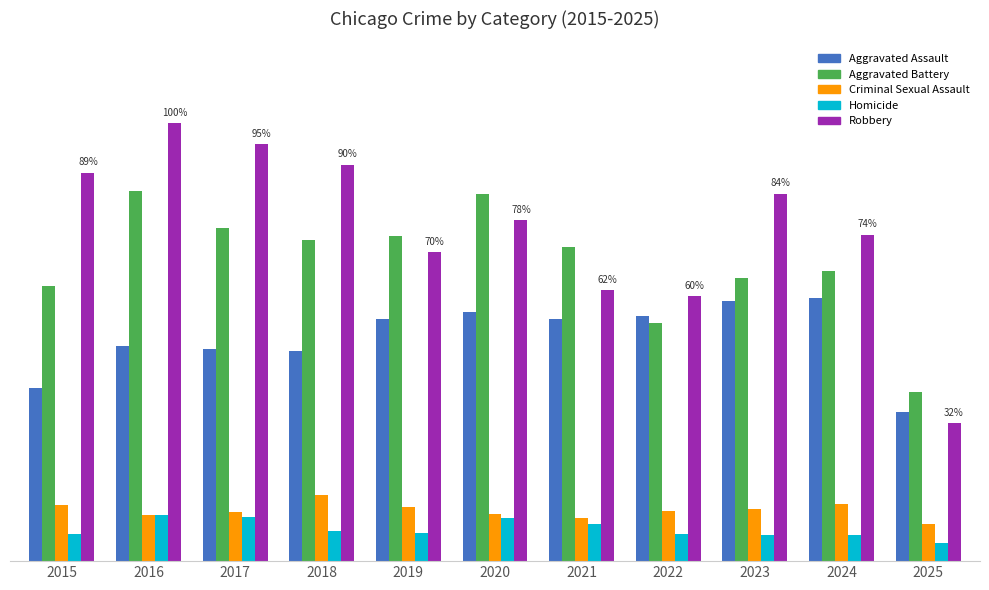

What are all the series names shown in the legend?

Aggravated Assault, Aggravated Battery, Criminal Sexual Assault, Homicide, Robbery